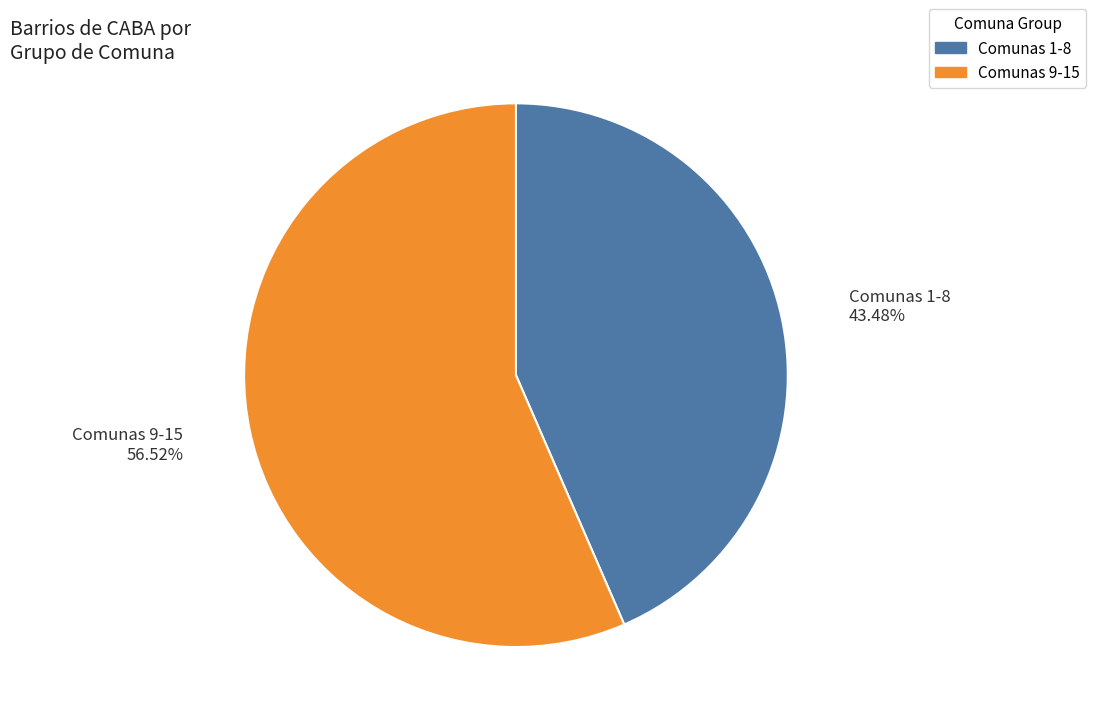

Is there any slice that represents more than half of the pie?

Yes